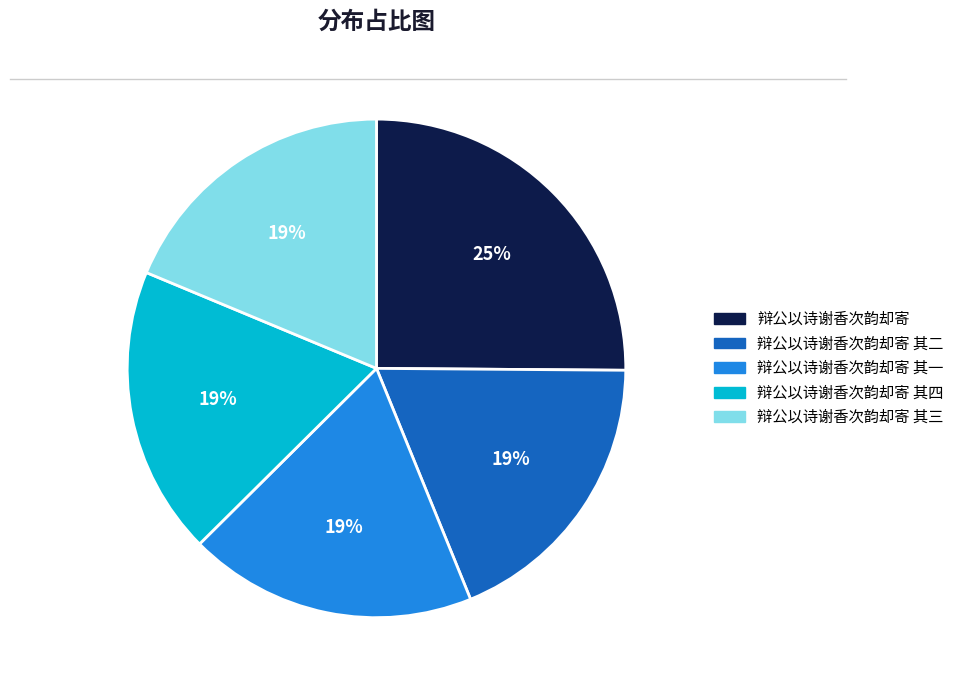

Count the number of slices in the pie.

5